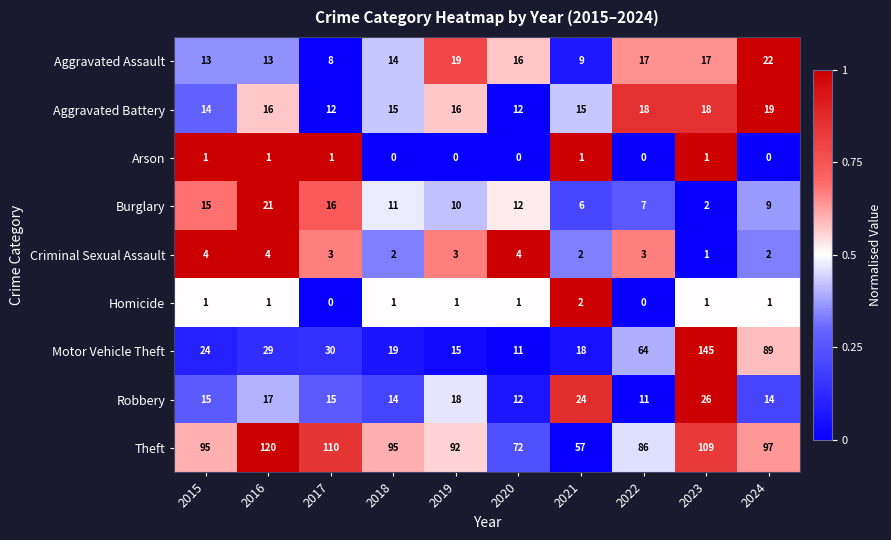

What is the difference between the Aggravated Battery values at 2021 and 2024?

4